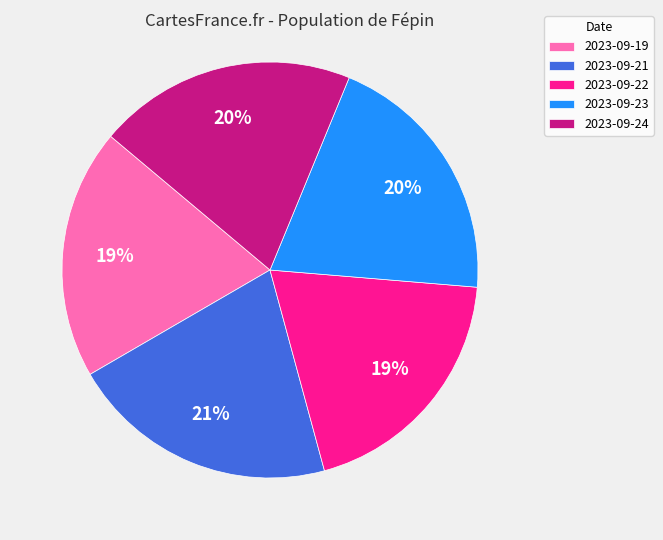

Count the number of slices in the pie.

5